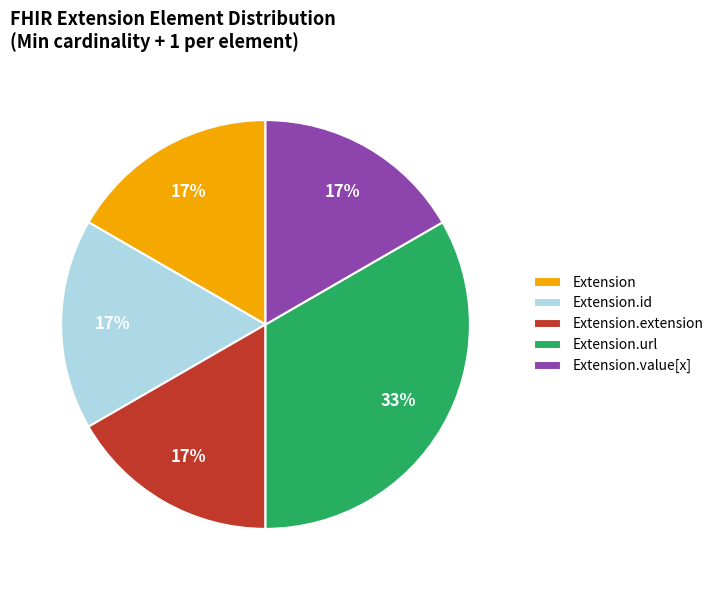

Is there a majority slice in this chart?

No